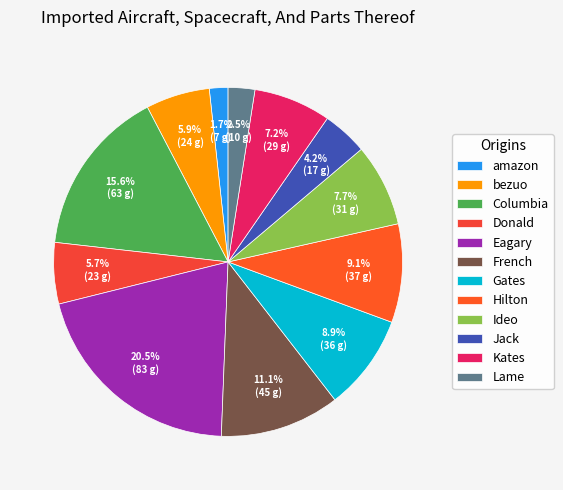

To the nearest percent, what percentage of the pie is Kates?

7%